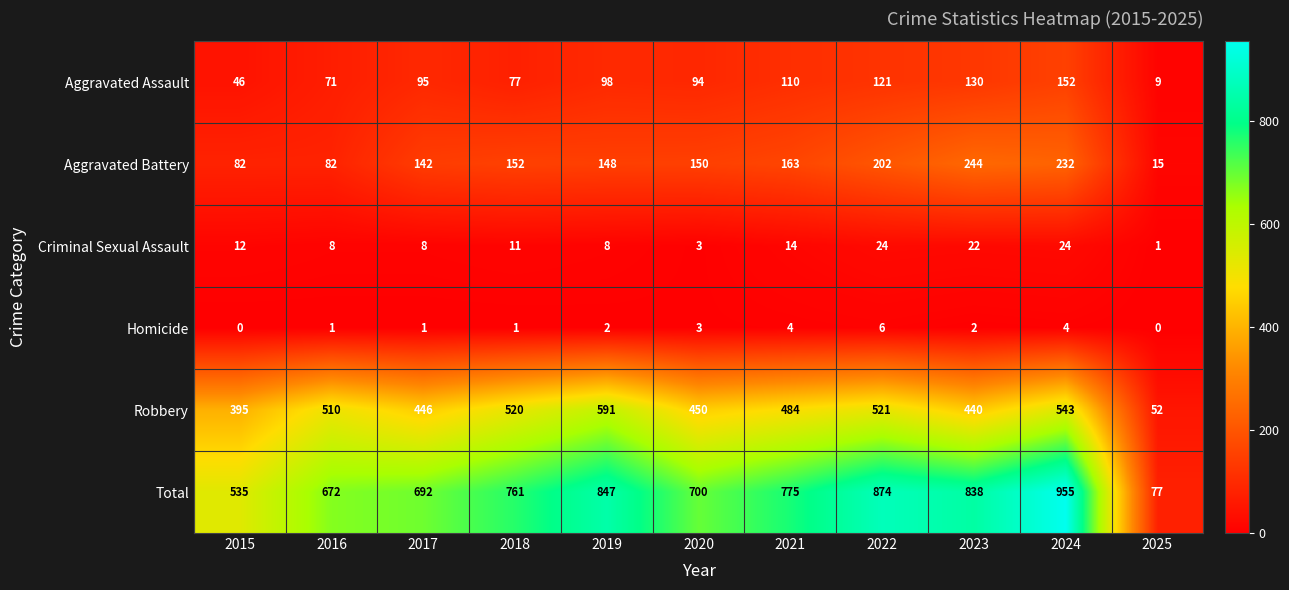

What is the sum of all Criminal Sexual Assault values?

135